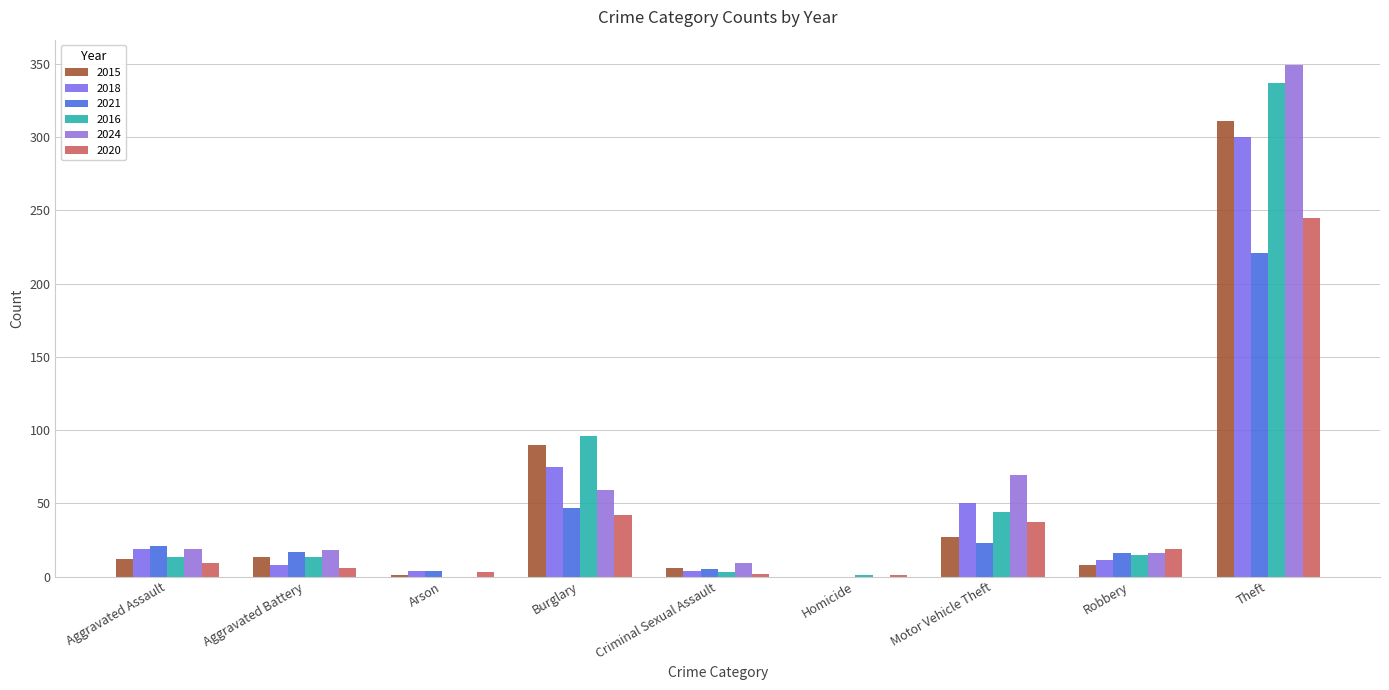

What are all the series names shown in the legend?

2015, 2018, 2021, 2016, 2024, 2020